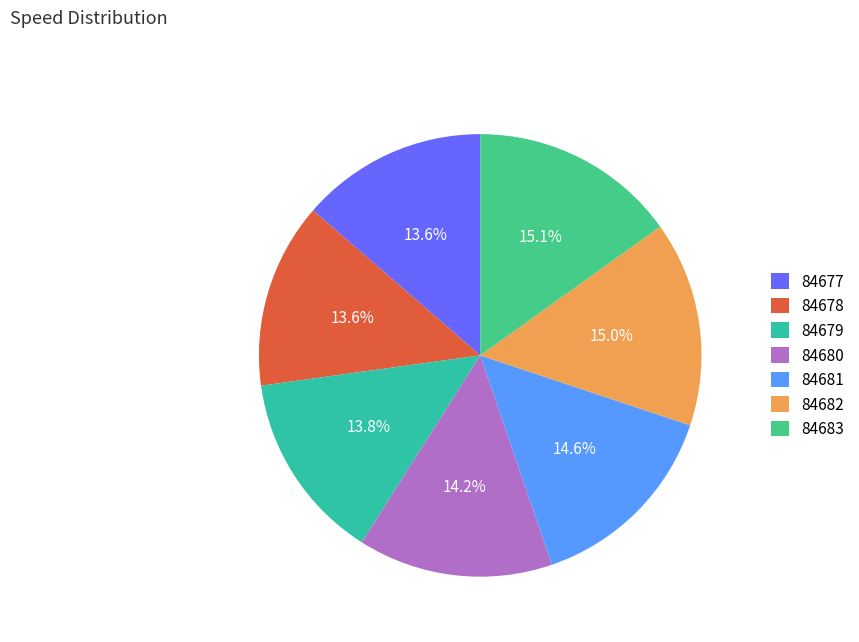

Is there any slice that represents more than half of the pie?

No